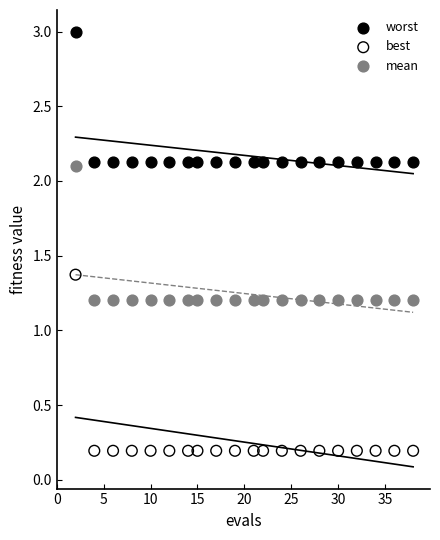

Which series contains the lowest Y value?

best